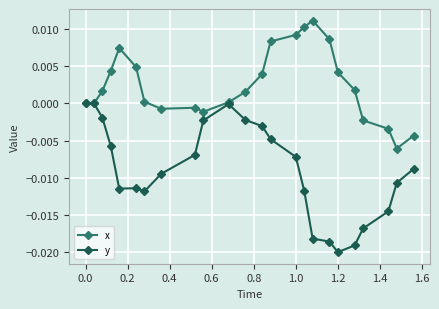

Rank the series by their maximum value, from lowest to highest.

y, x